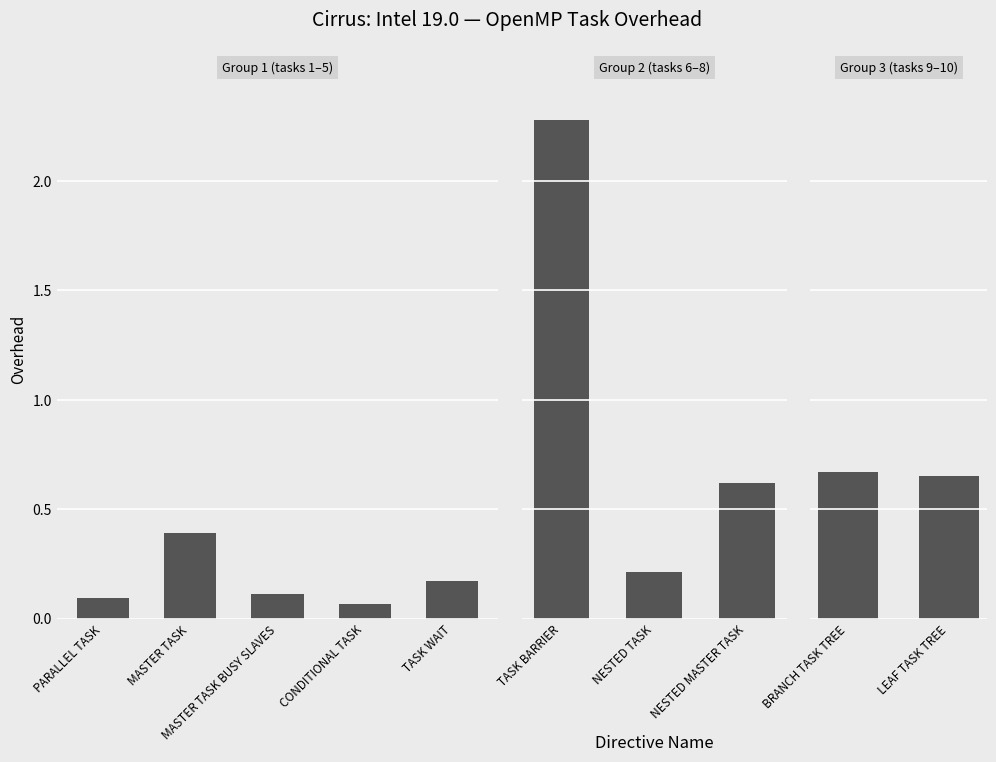

What is the greatest value displayed?

2.3